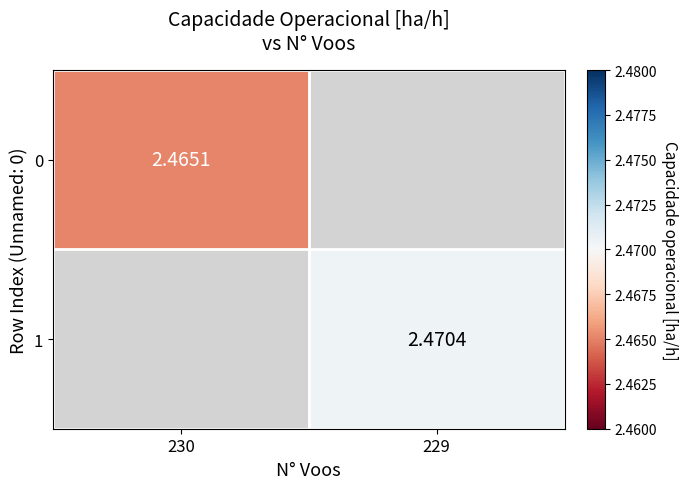

Which category has the lowest value across all series?

230